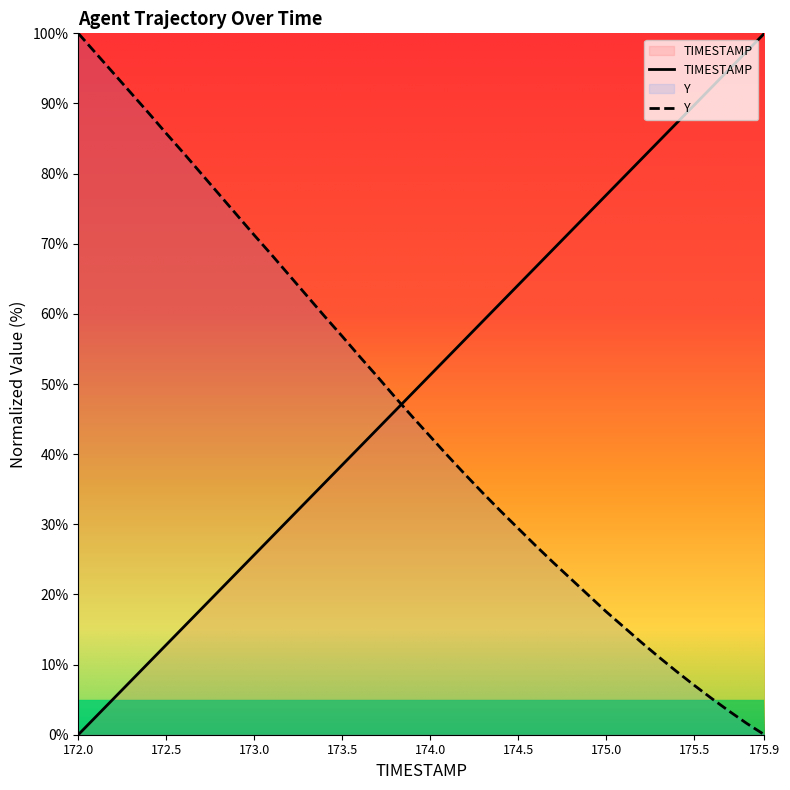

How many data points in Y are above 45?

20